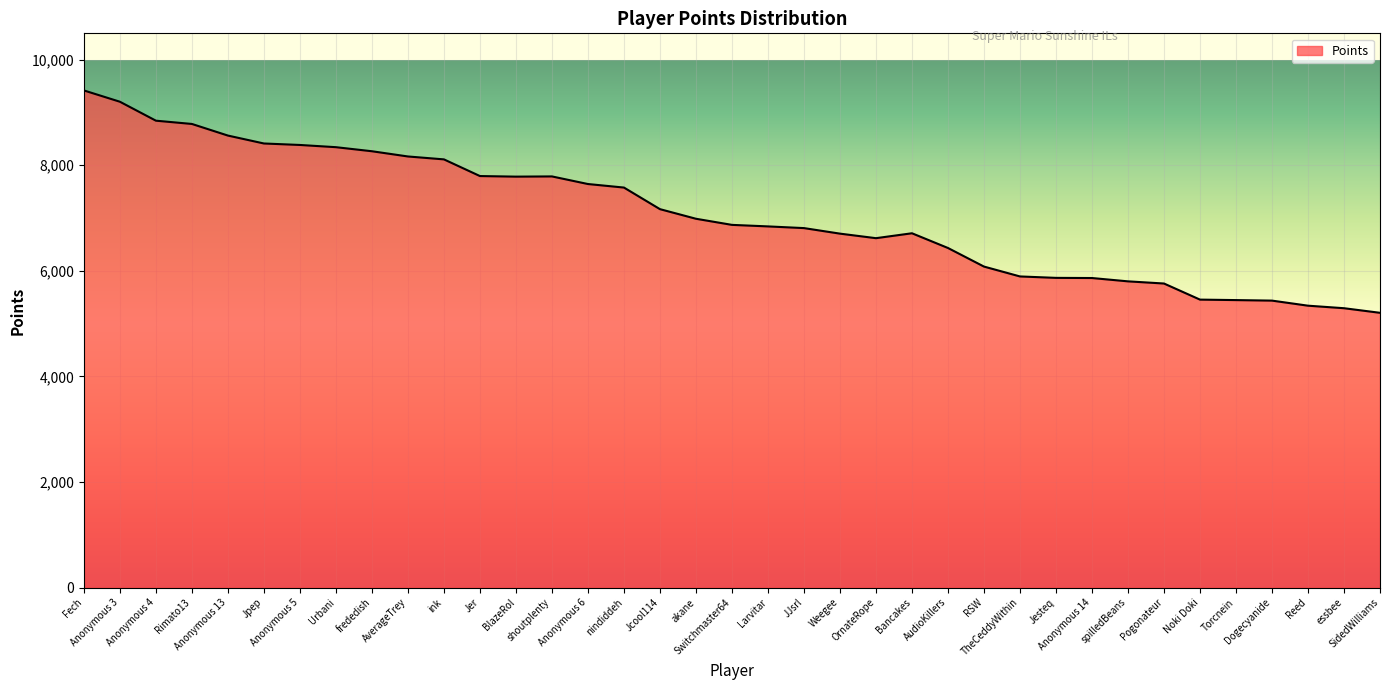

Read the value at OrnateRope.

6619